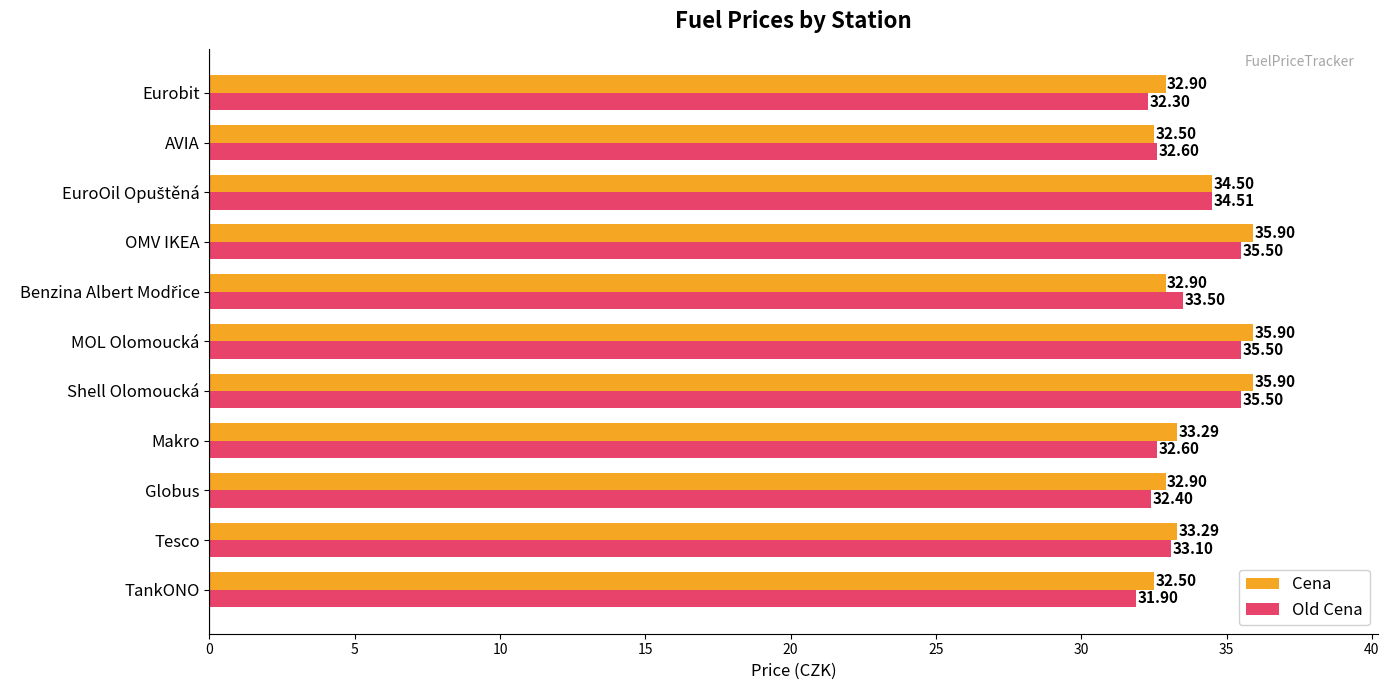

What is the difference between the highest and lowest values at OMV IKEA?

0.4